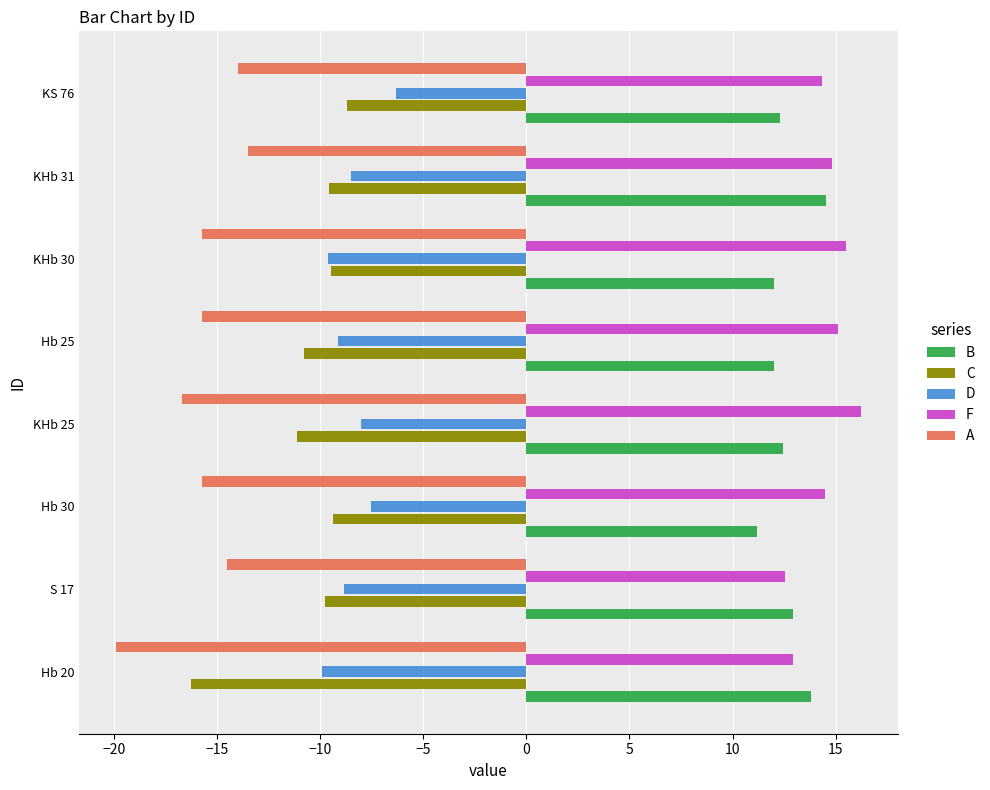

List the series in order of their peak value, lowest first.

A, C, D, B, F